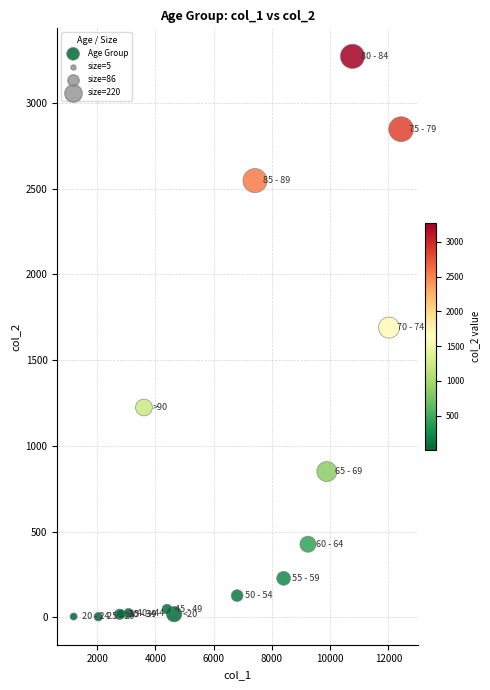

What Y value in the scatter plot is closest to 1638?

1690